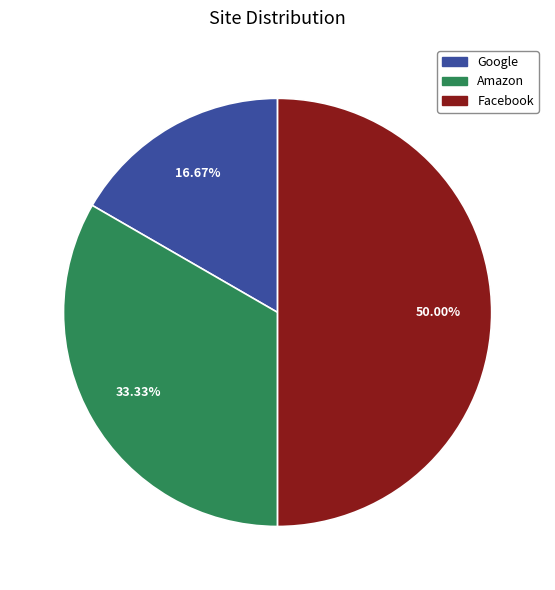

True or false: Google accounts for 17% of the total.

True